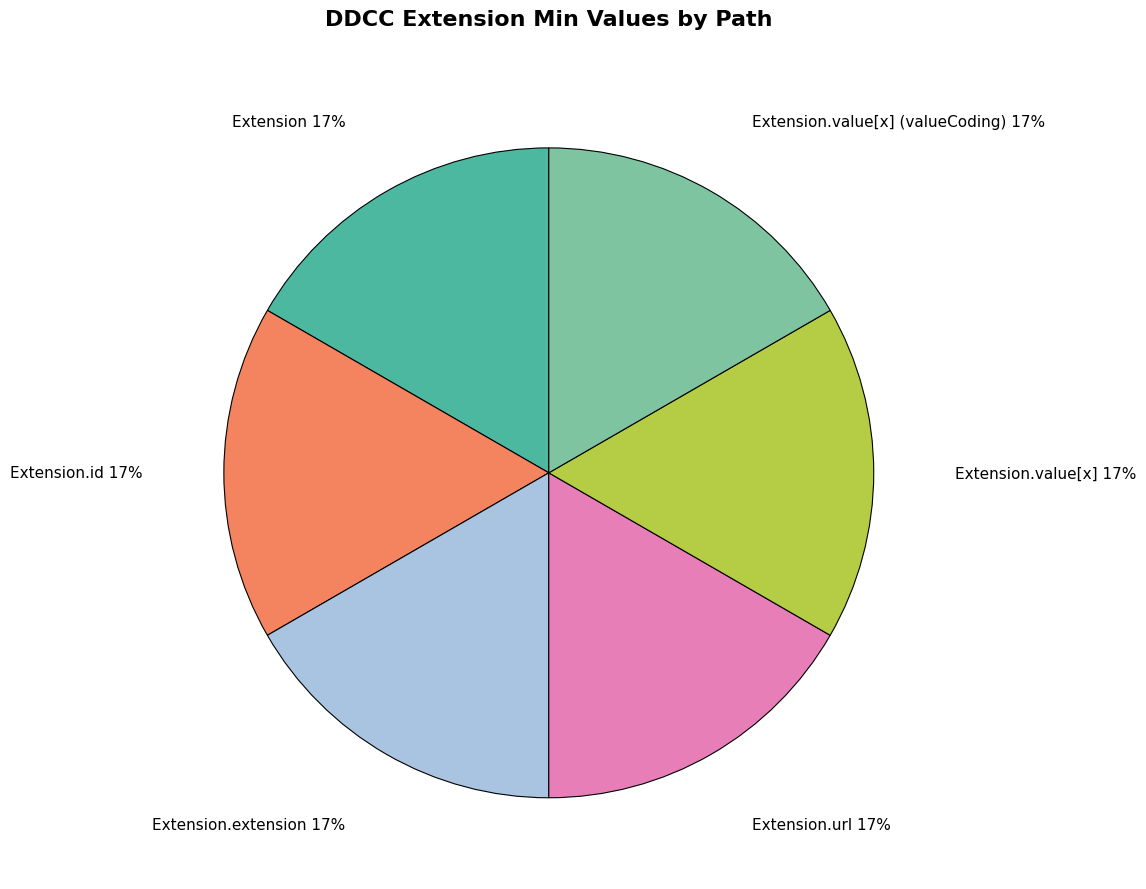

How many segments does this pie chart have?

6